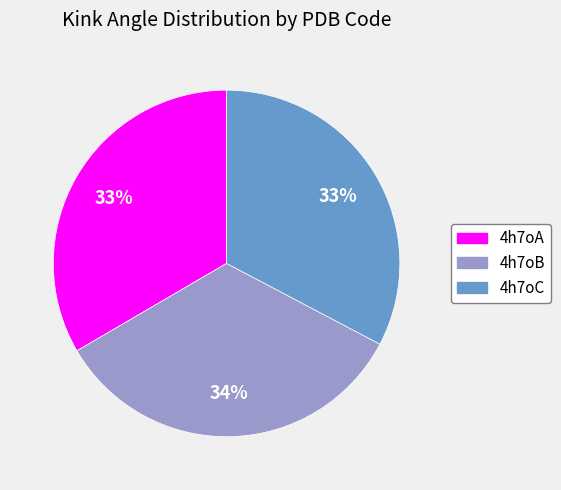

Which has a higher value, 4h7oC or 4h7oB?

4h7oB